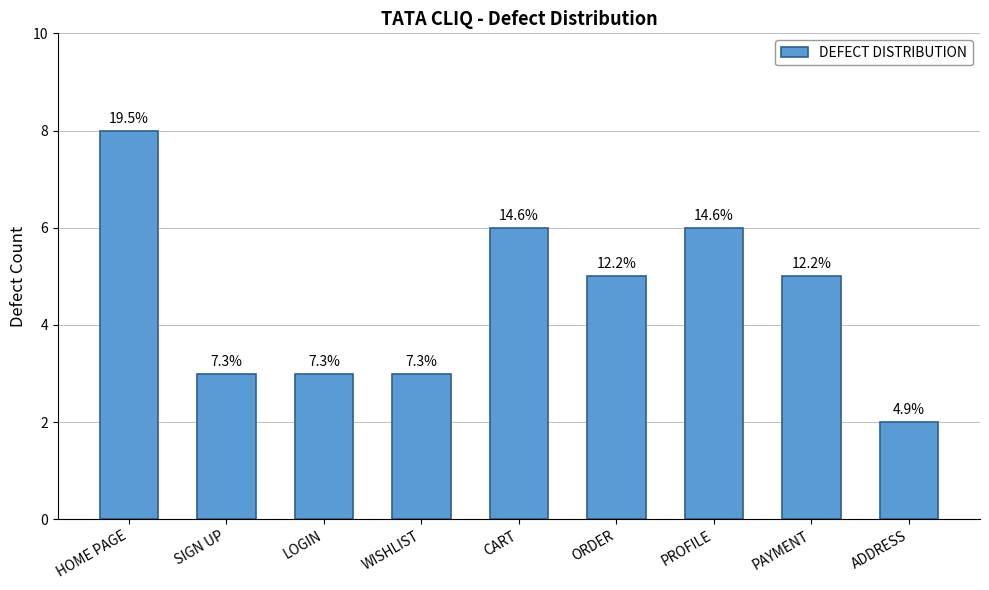

Are the bars horizontal?

No